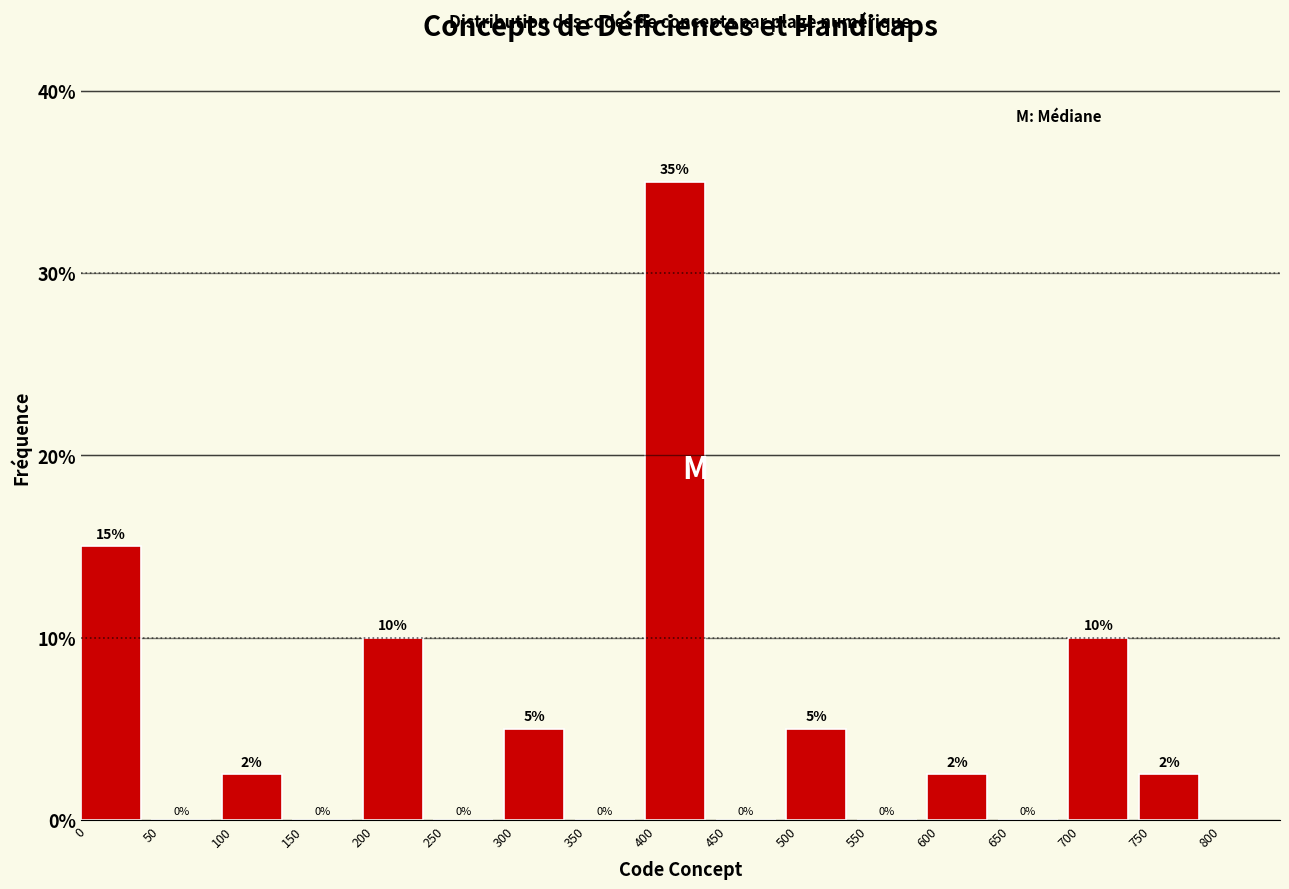

Which range on the x-axis has the tallest bar?

400 to 450